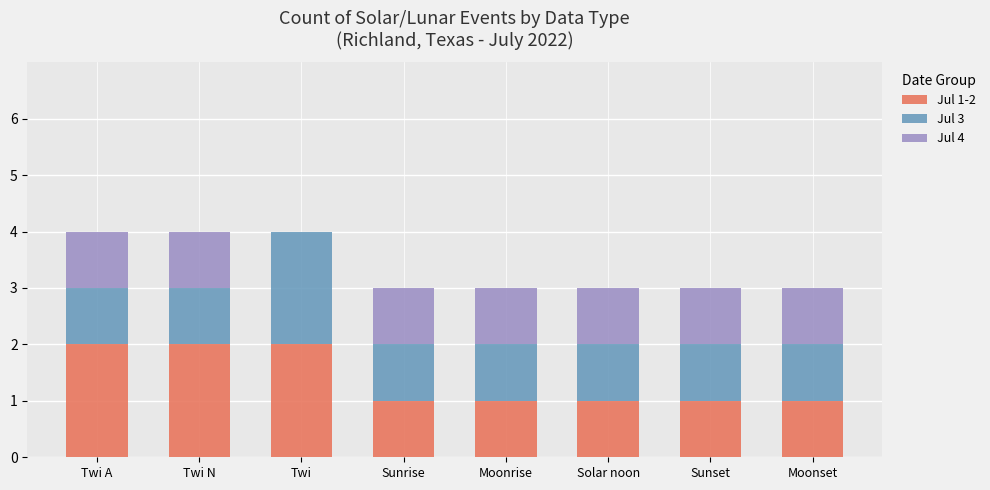

What is the total value across all series at Moonrise?

3